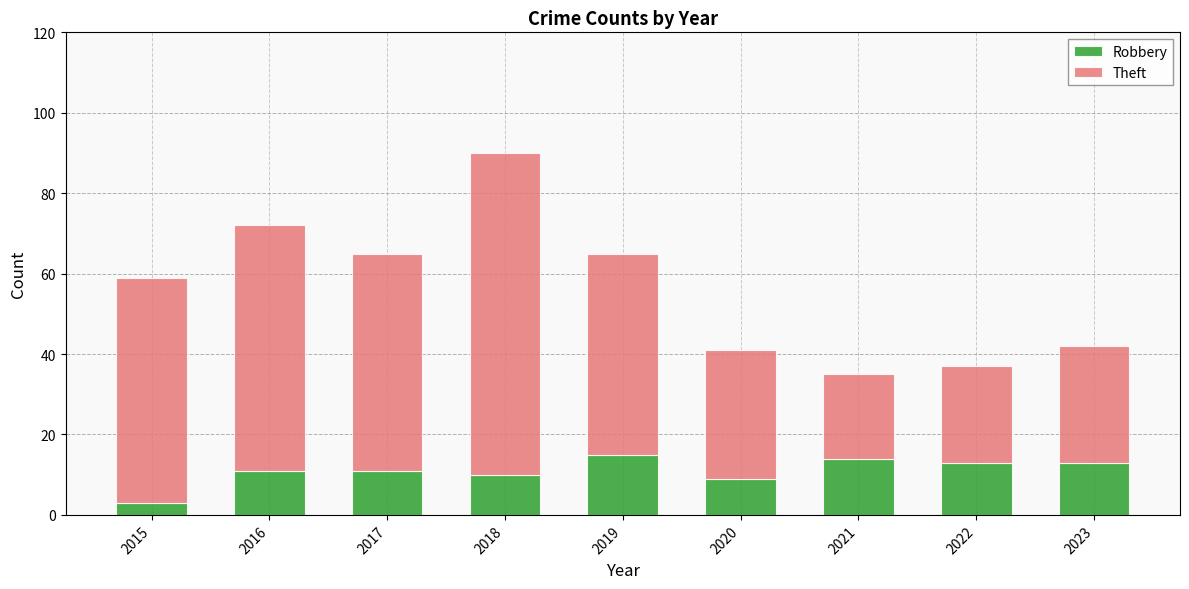

How many data points does each series have?

9